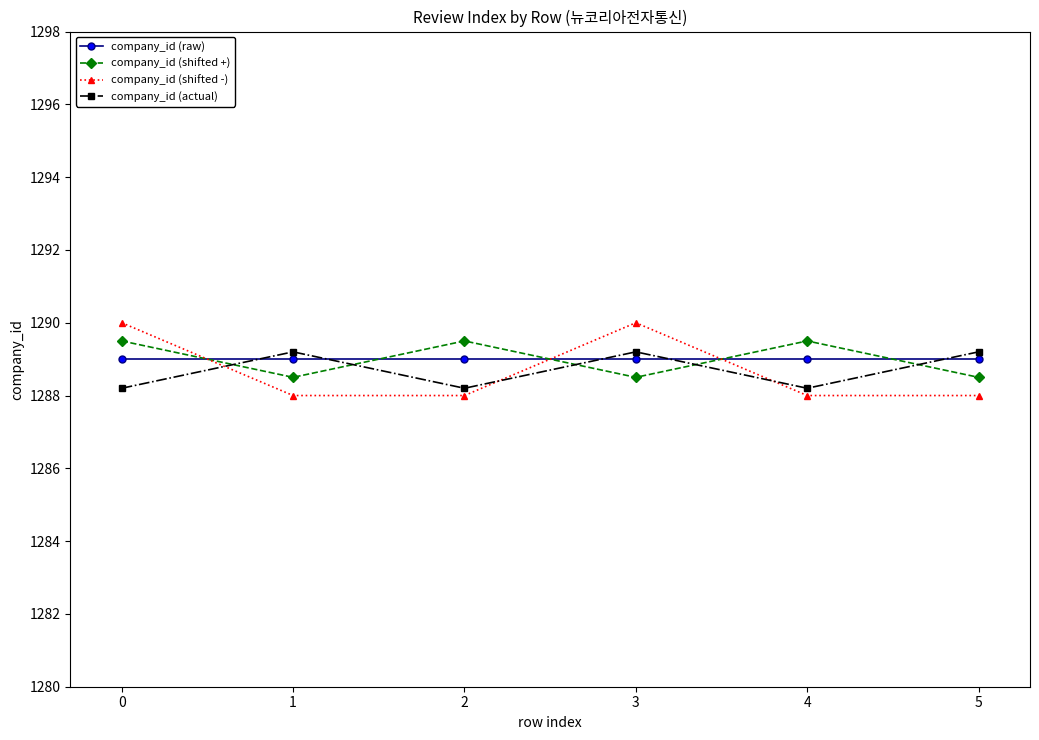

What is the average value of the company_id (actual) series?

1288.7